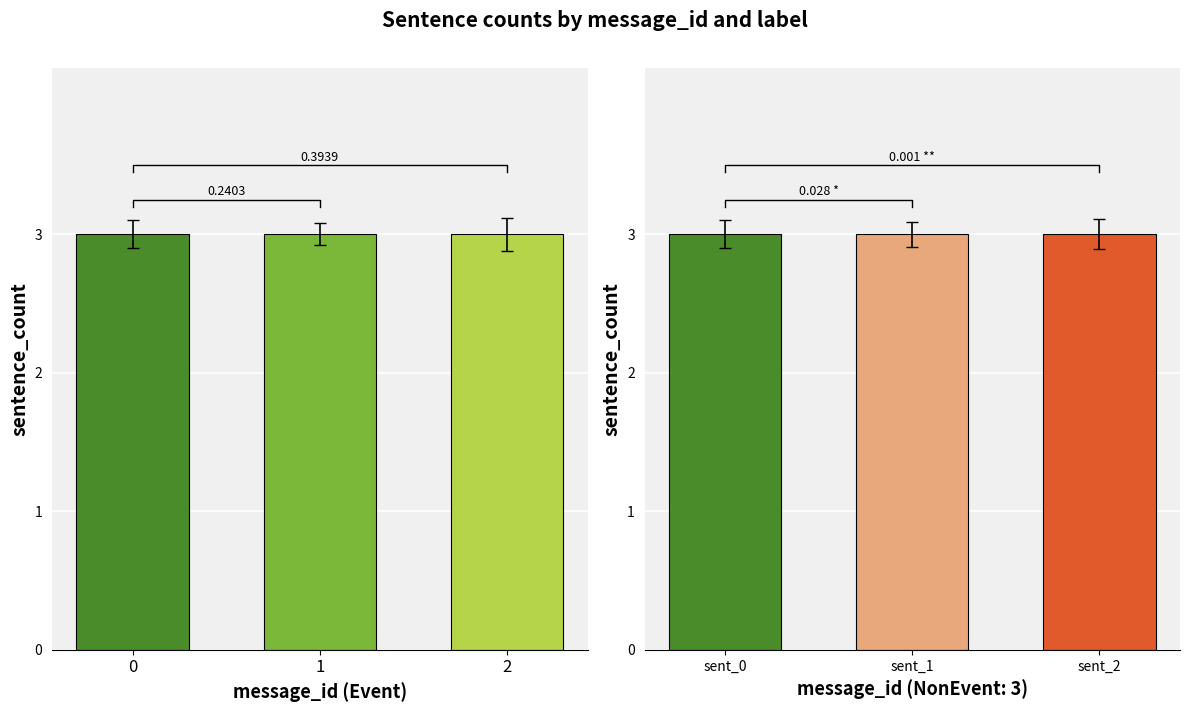

True or false: NonEvent has a value of 1 at 1.

False